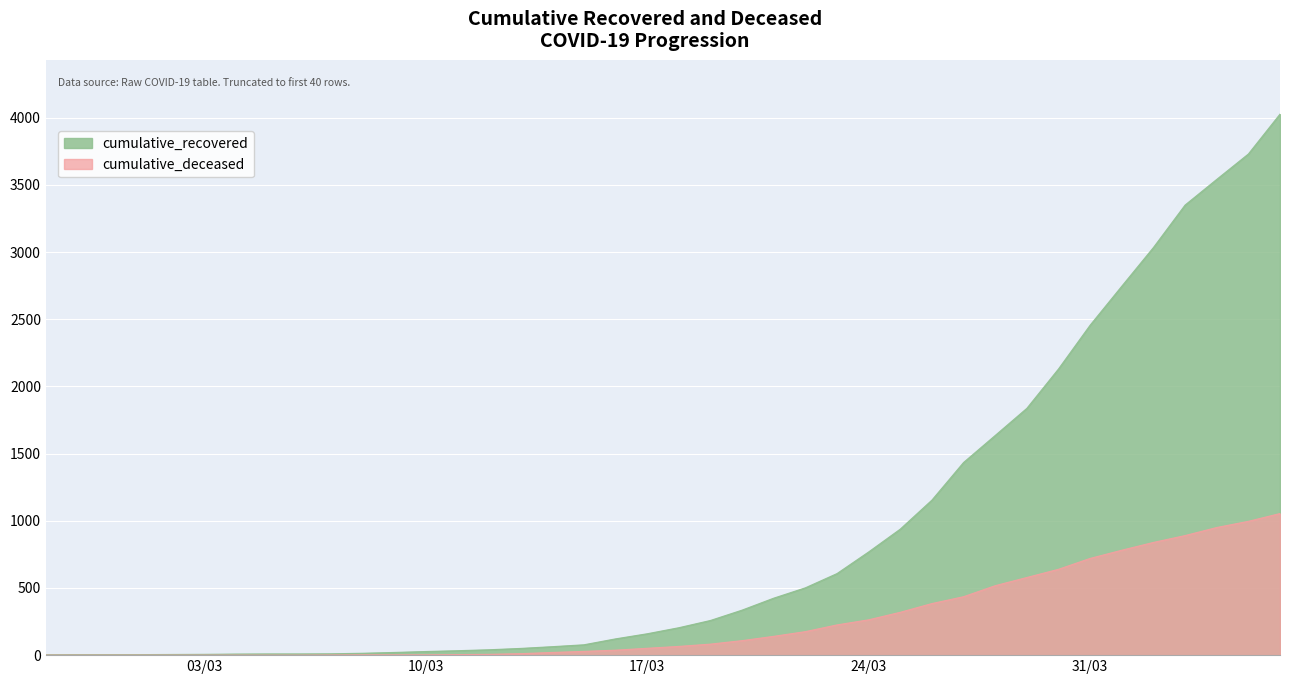

How many lines are shown in the chart?

2